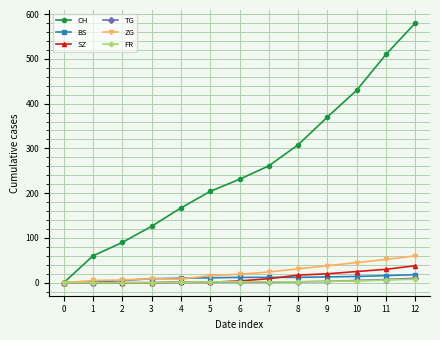

Rank the categories by CH value from lowest to highest.

0, 1, 2, 3, 4, 5, 6, 7, 8, 9, 10, 11, 12